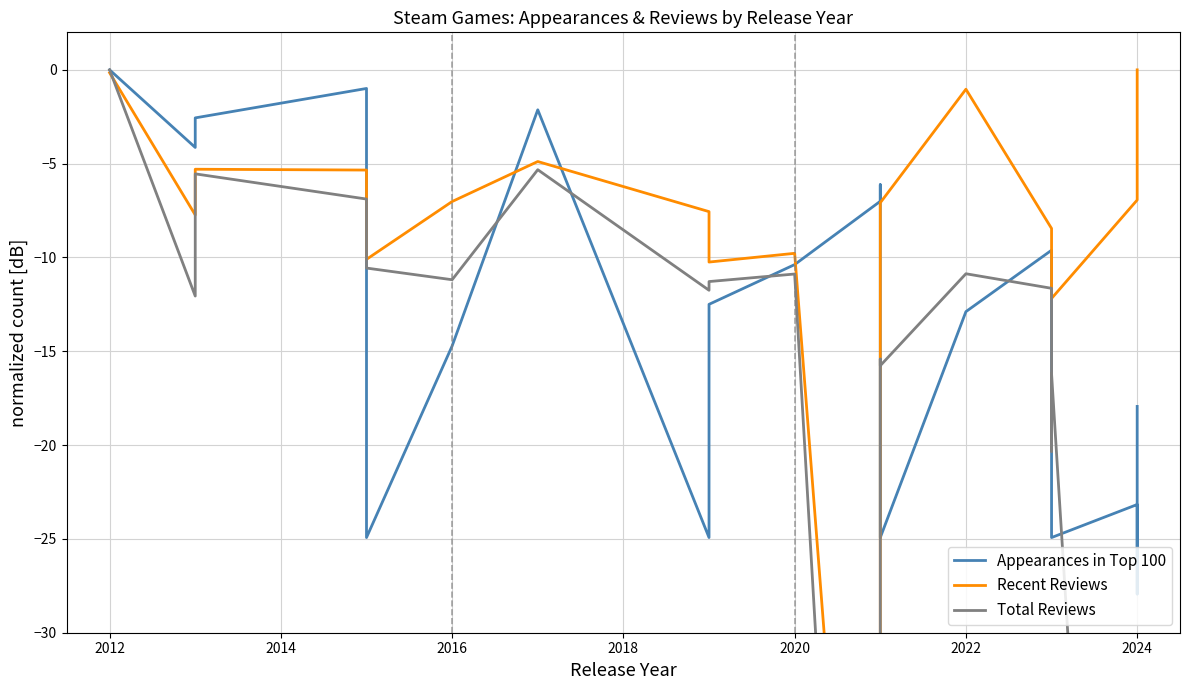

Is the value of Recent Reviews at 15 greater than the value of Total Reviews at 13?

Yes